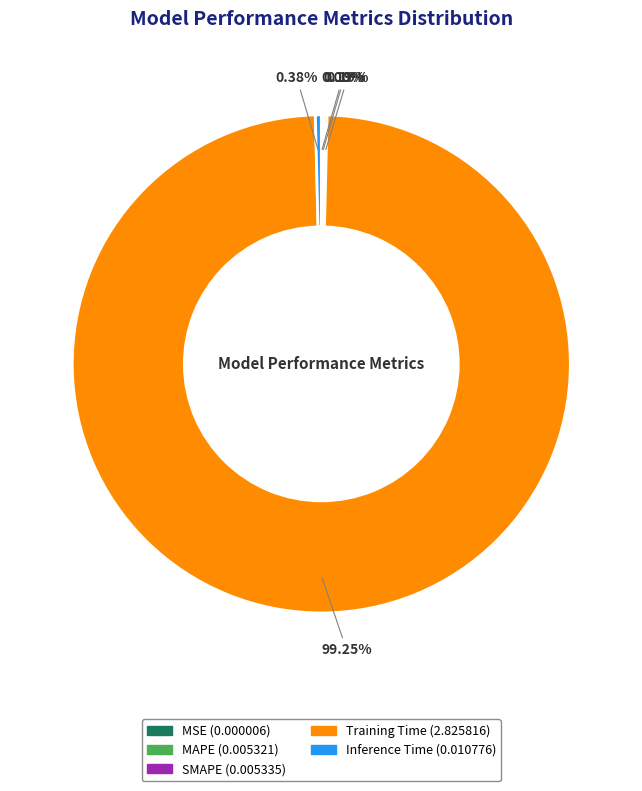

Is there a majority slice in this chart?

Yes